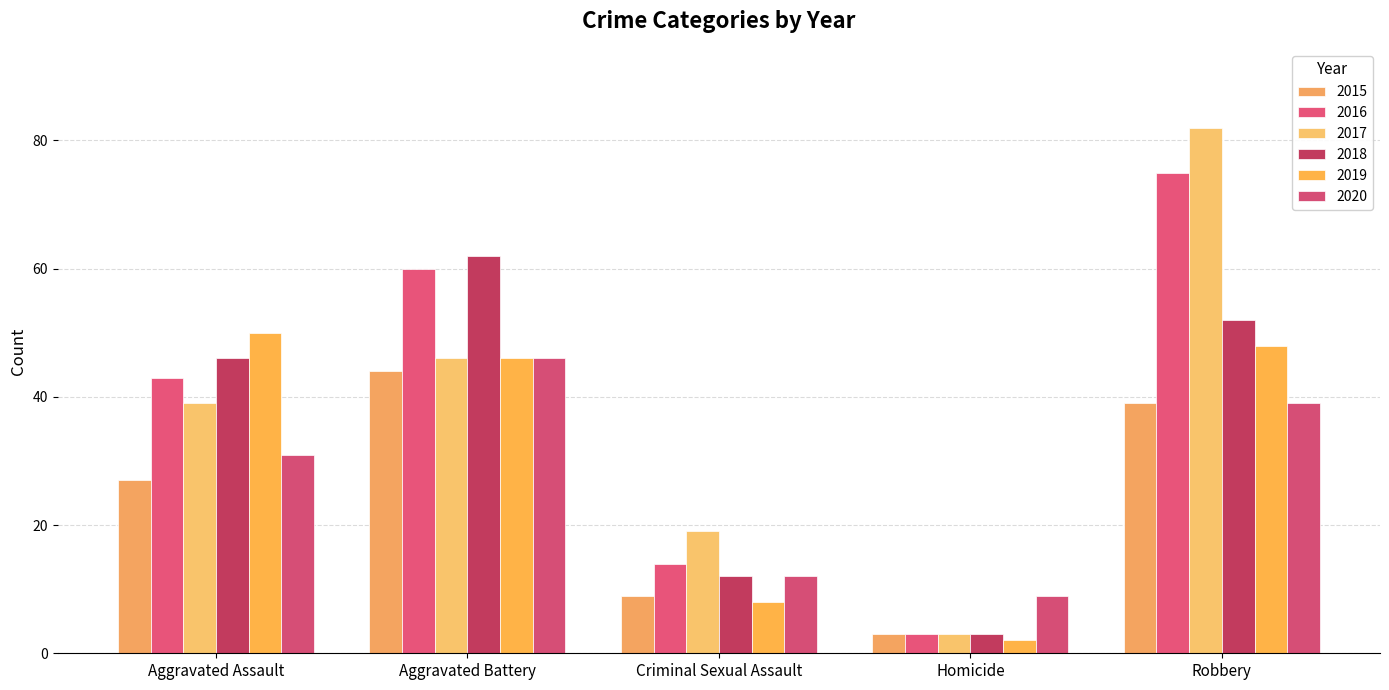

What is the difference between the 2019 values at Homicide and Aggravated Assault?

48